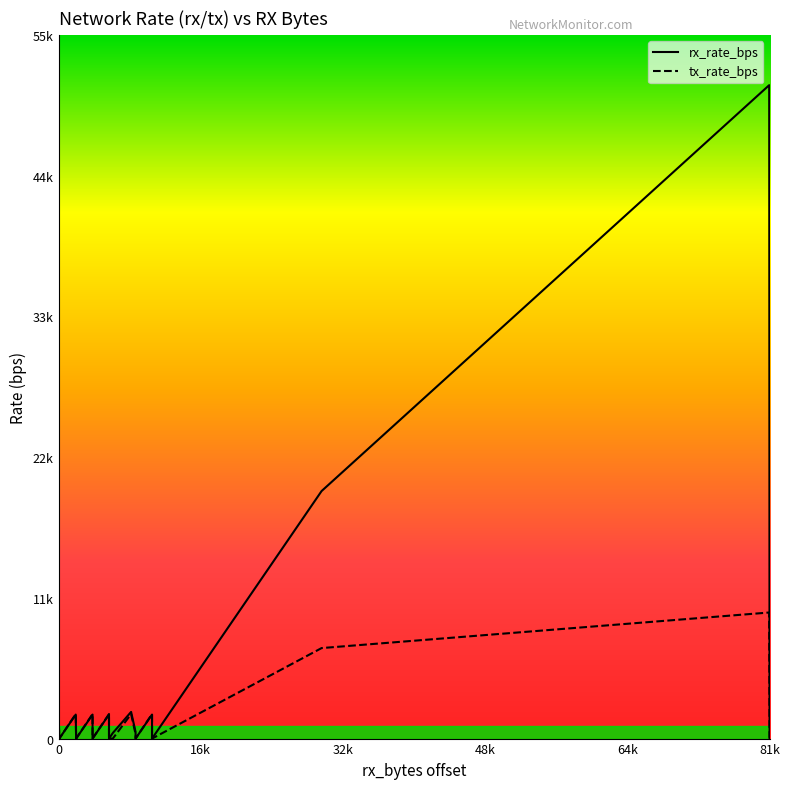

Reading left to right, transcribe all the data shown in this chart.

rx_rate_bps: 2020	90	0	1876	42	0	1876	0	0	1876	0	436	2085	512	0	1876	0	19345	51064	42
tx_rate_bps: 1916	0	0	1916	0	0	1916	0	0	1916	0	0	1916	356	0	1916	0	7073	9853	62